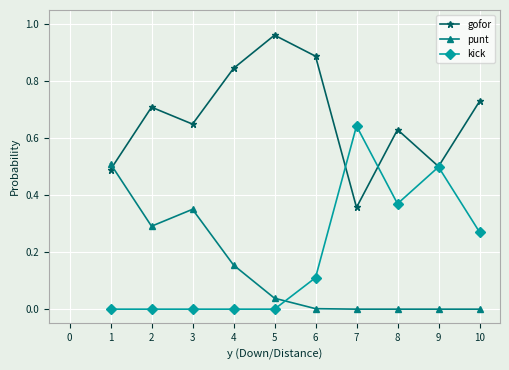

The punt series shows 0.3 at 8. True or false?

False